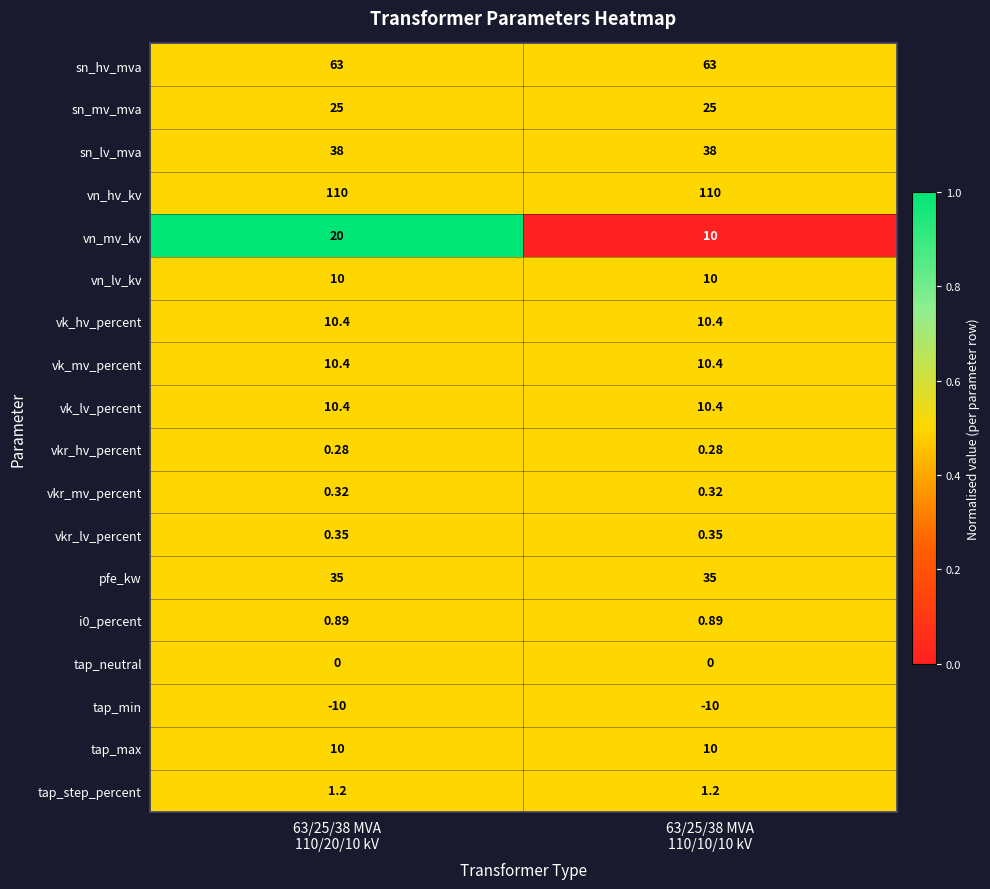

Which series has the largest total across all categories?

vn_hv_kv